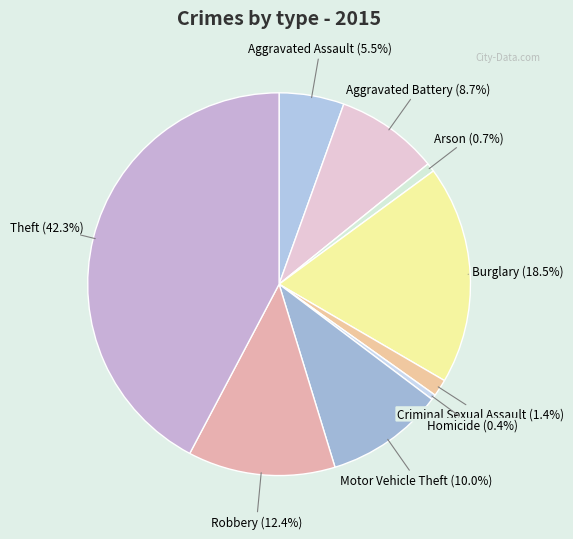

Does Motor Vehicle Theft represent more than half of the total?

No